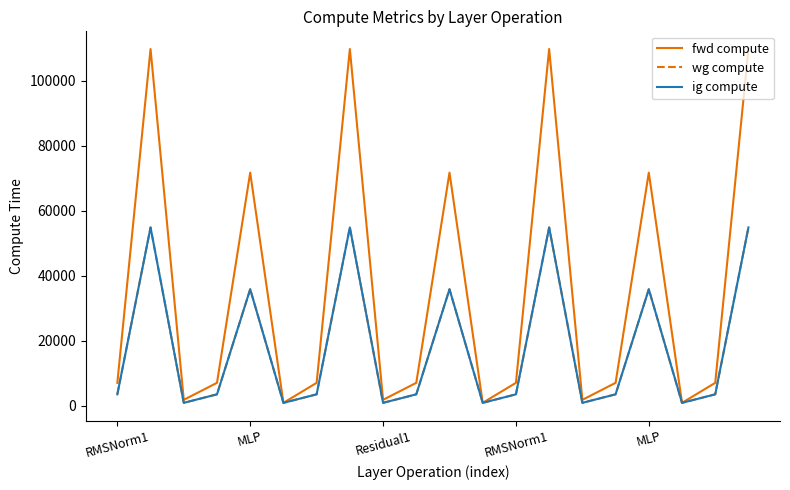

Does the chart have visible grid lines?

No